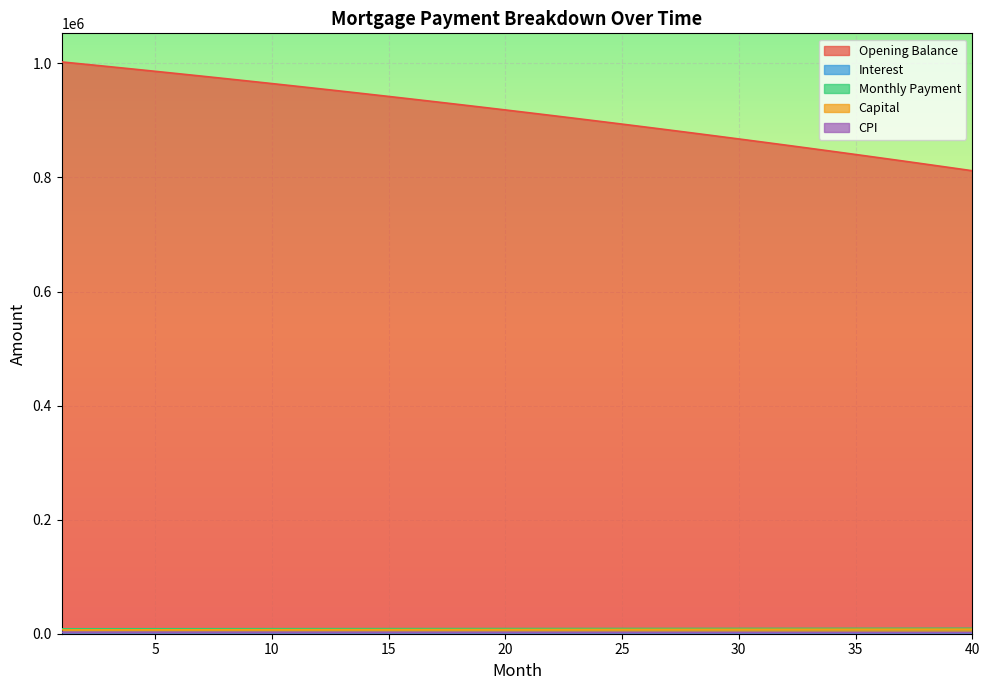

What is the difference between the month_payment values at 40 and 7?

801.0